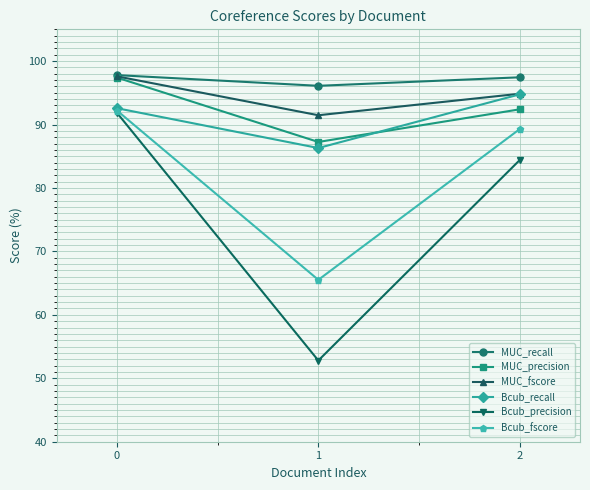

How many lines are shown in the chart?

6